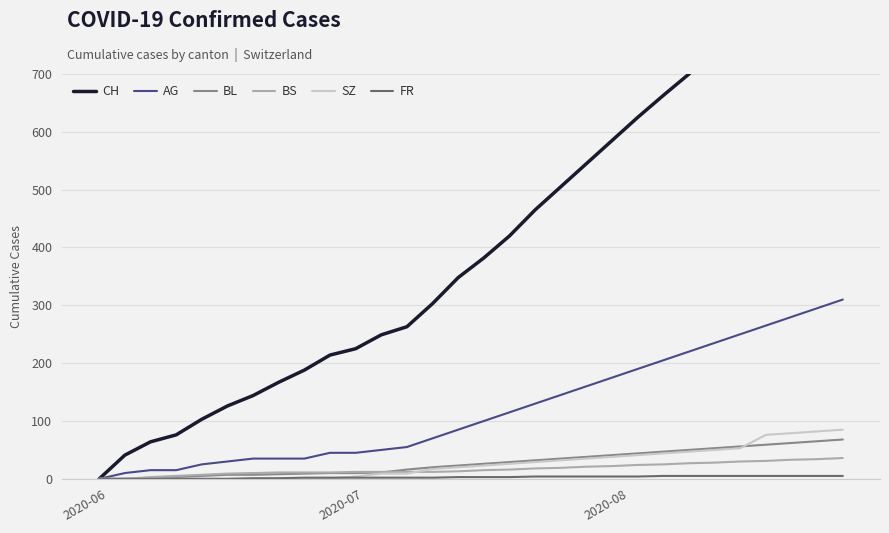

What is the highest value of the BL series?

68